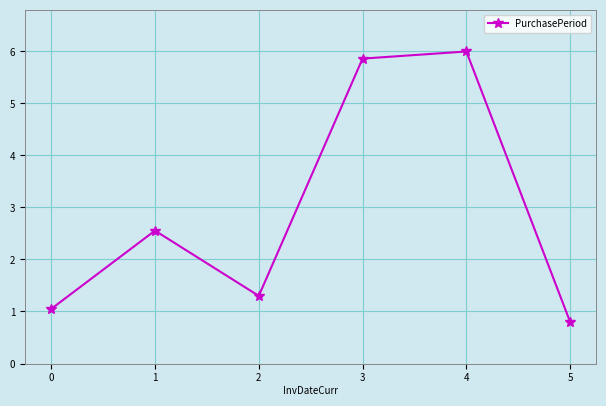

List the labels in order of value, largest first.

4, 3, 1, 2, 0, 5